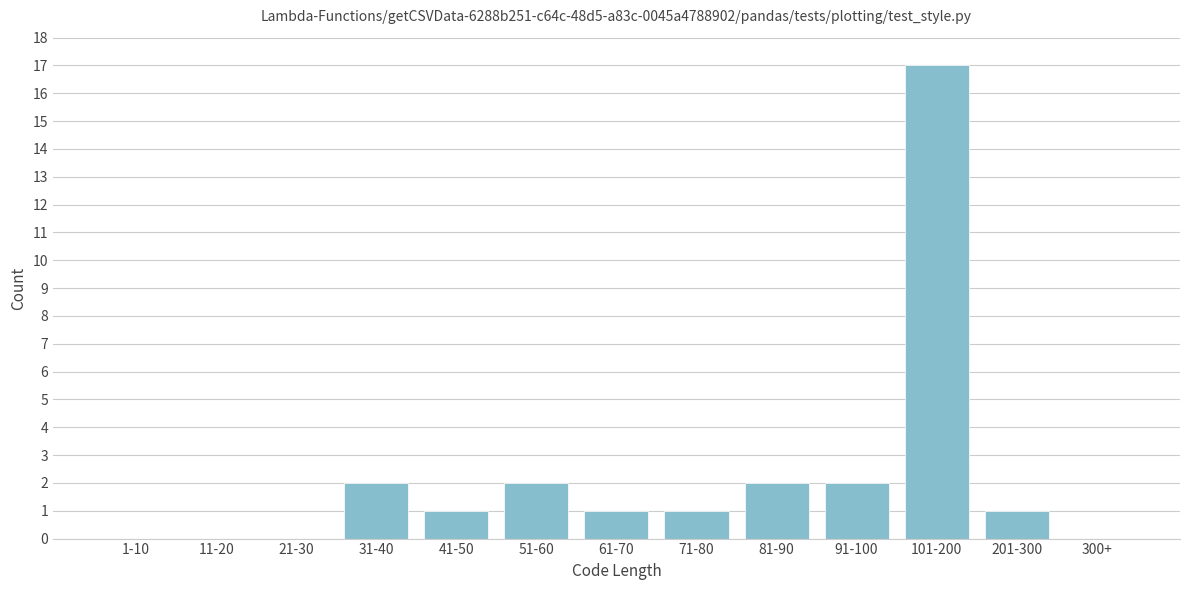

Reading left to right, list all the values displayed in this chart.

1-10=0	11-20=0	21-30=0	31-40=2	41-50=1	51-60=2	61-70=1	71-80=1	81-90=2	91-100=2	101-200=17	201-300=1	300+=0